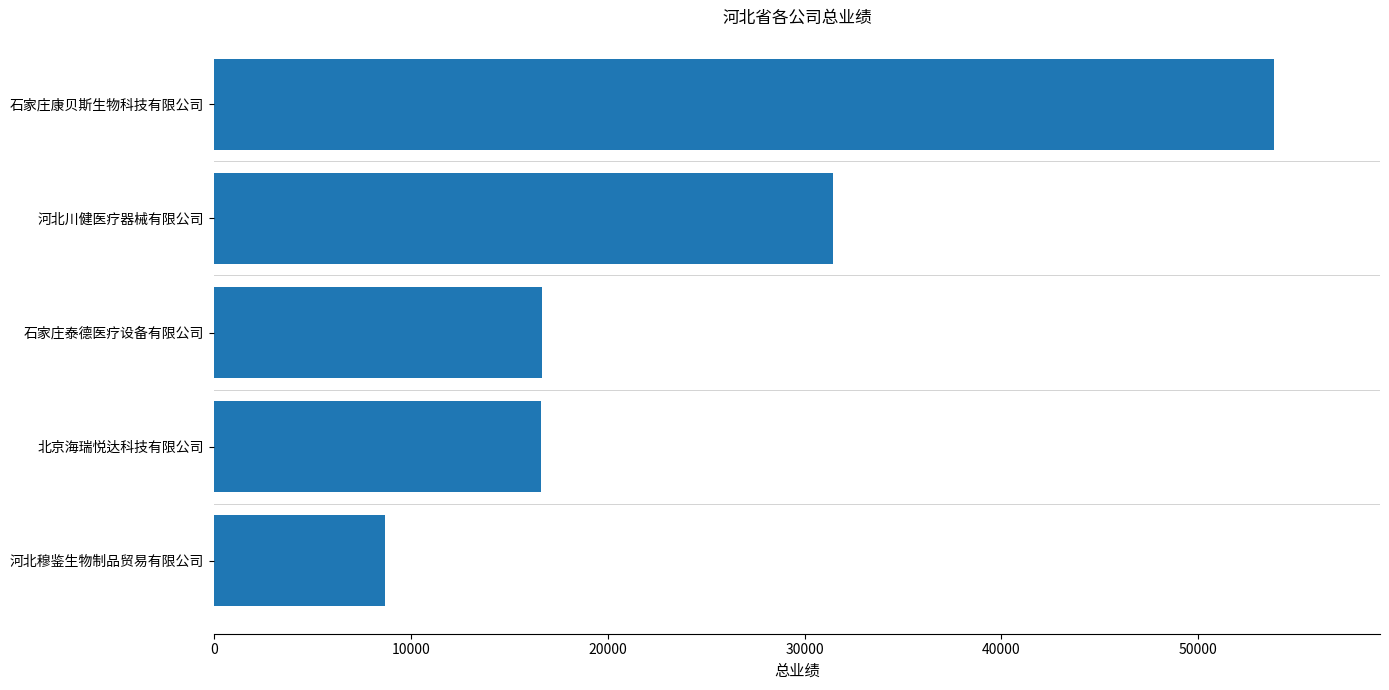

Which has a higher value, 河北川健医疗器械有限公司 or 石家庄泰德医疗设备有限公司?

河北川健医疗器械有限公司